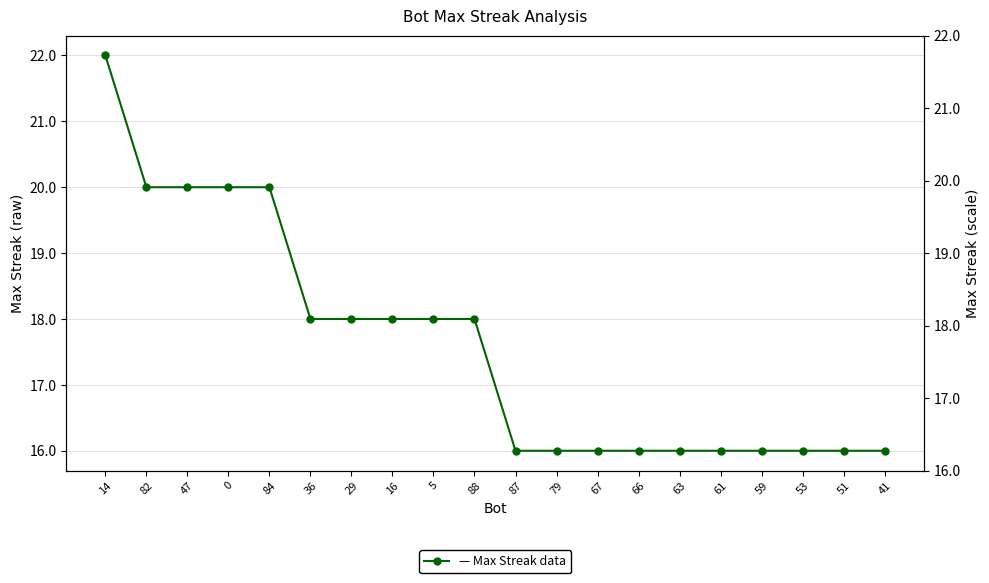

Reading right to left, what are all the values shown in this chart?

41=16	51=16	53=16	59=16	61=16	63=16	66=16	67=16	79=16	87=16	88=18	5=18	16=18	29=18	36=18	84=20	0=20	47=20	82=20	14=22